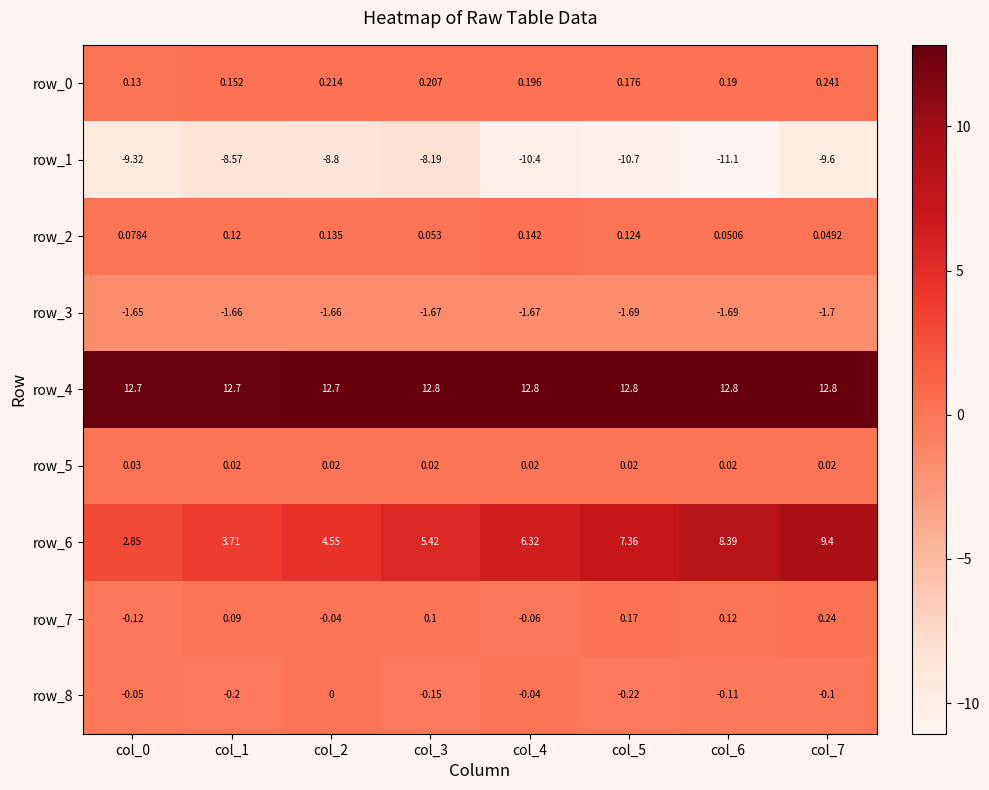

What is the spread (max minus min) of values at col_6?

23.9